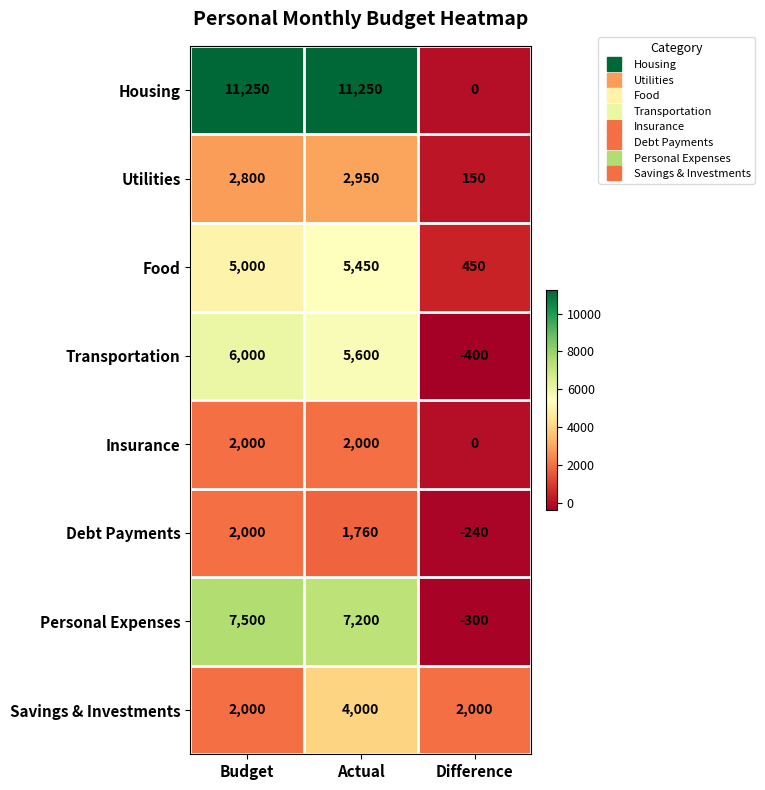

What is the difference between the maximum and second lowest values in the Personal Expenses series?

300